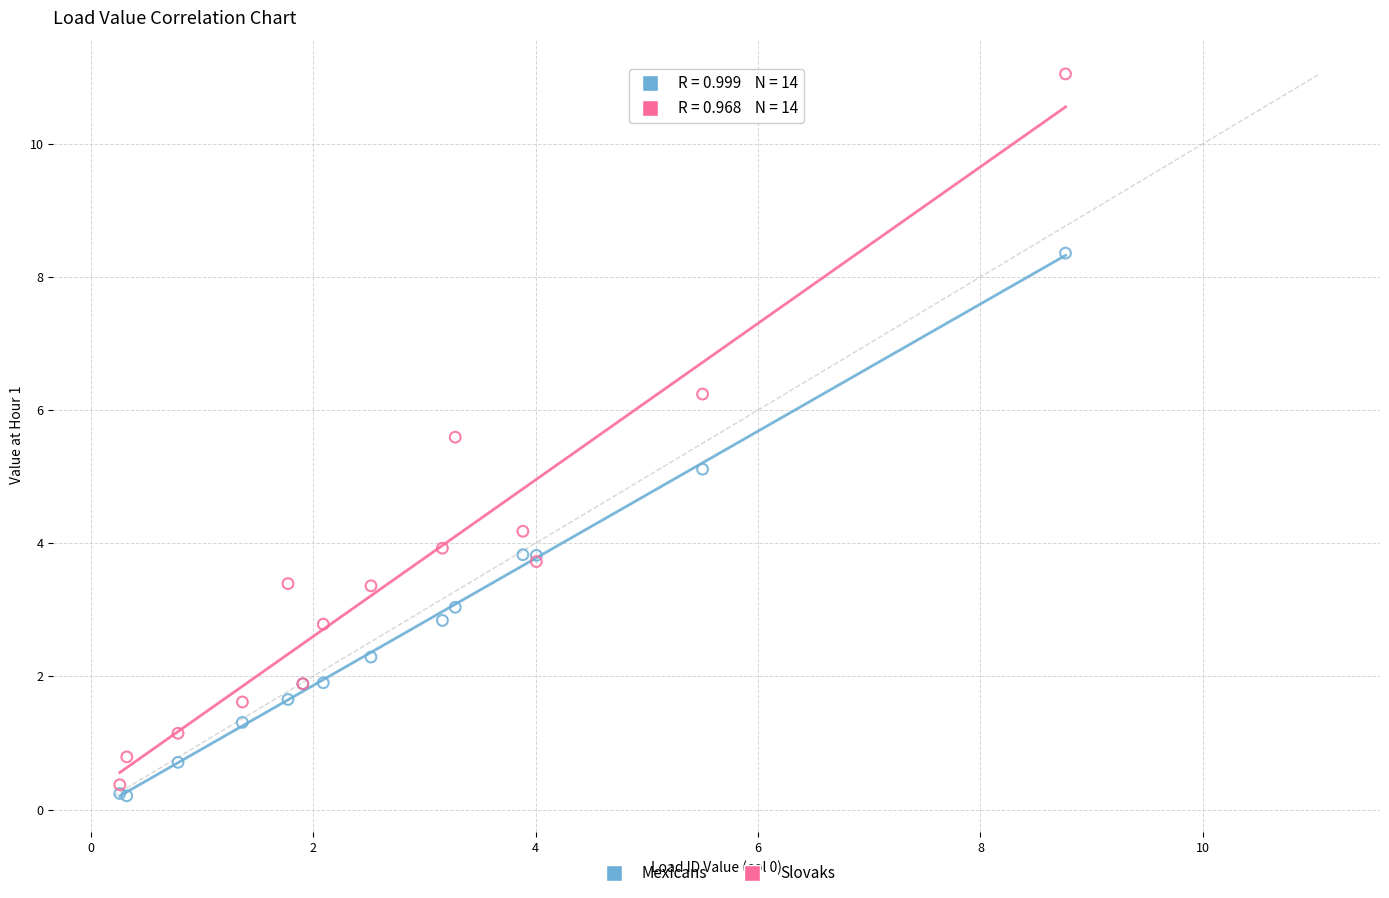

What is the X range (max minus min) for the scatter plot?

8.5